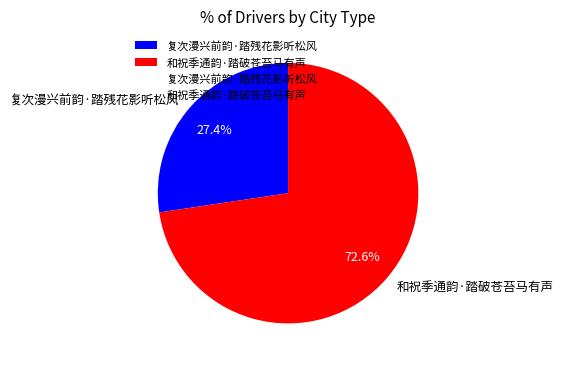

What percentage is the 和祝季通韵·踏破苍苔马有声 slice, to the nearest percent?

73%